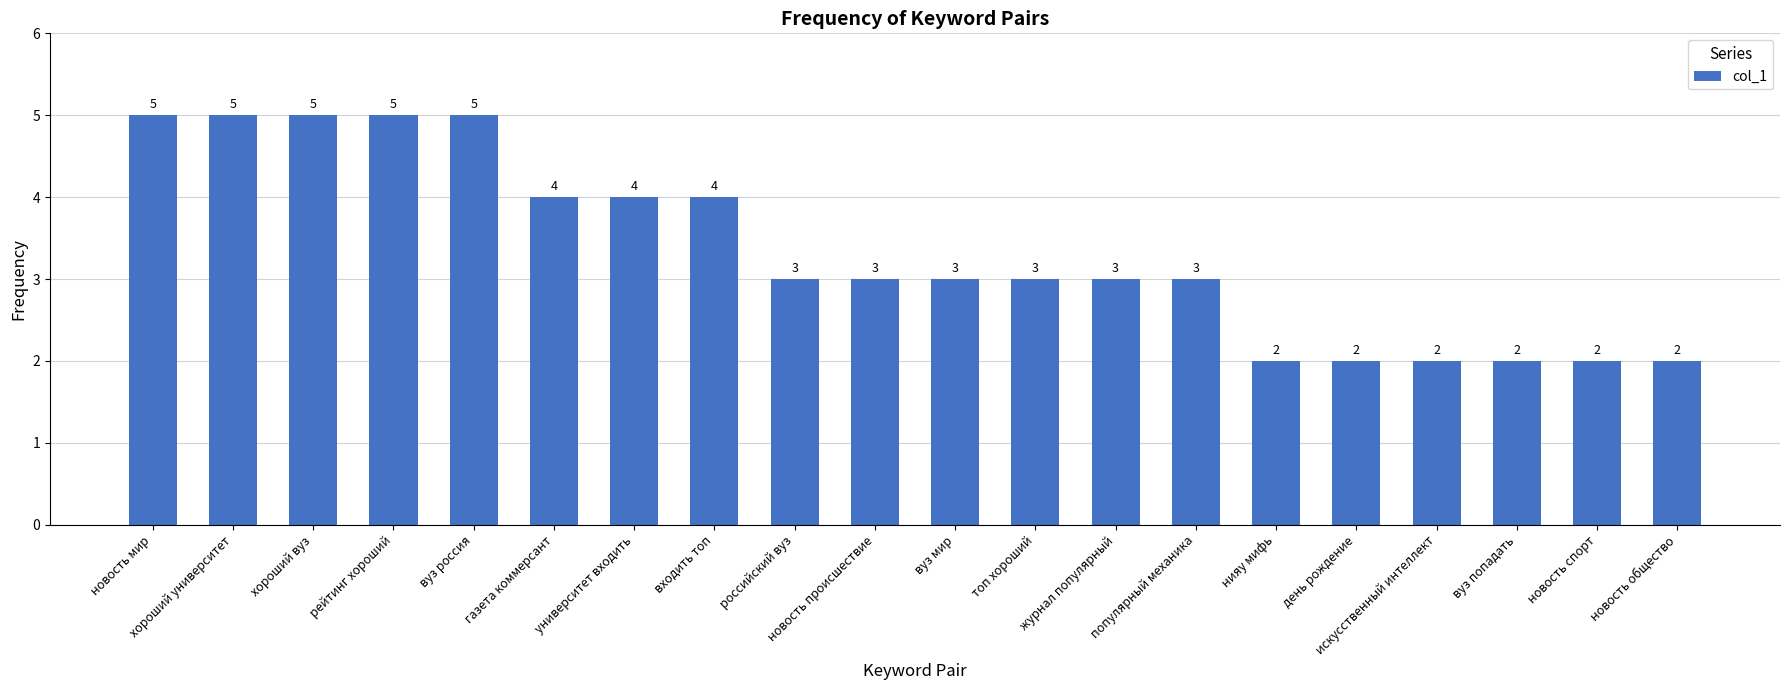

Where does the data first go above 3?

новость мир